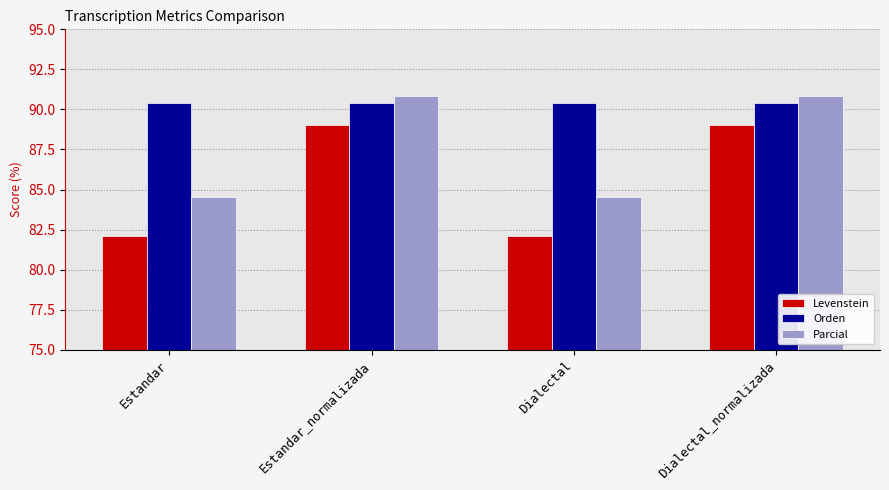

Is the value of Orden at Estandar greater than the value of Parcial at Estandar?

Yes